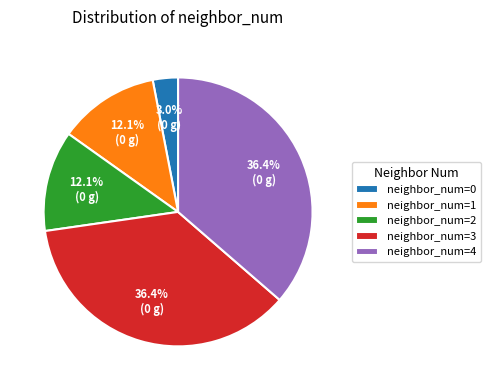

Is the sum of neighbor_num=0 and neighbor_num=3 greater than half?

No